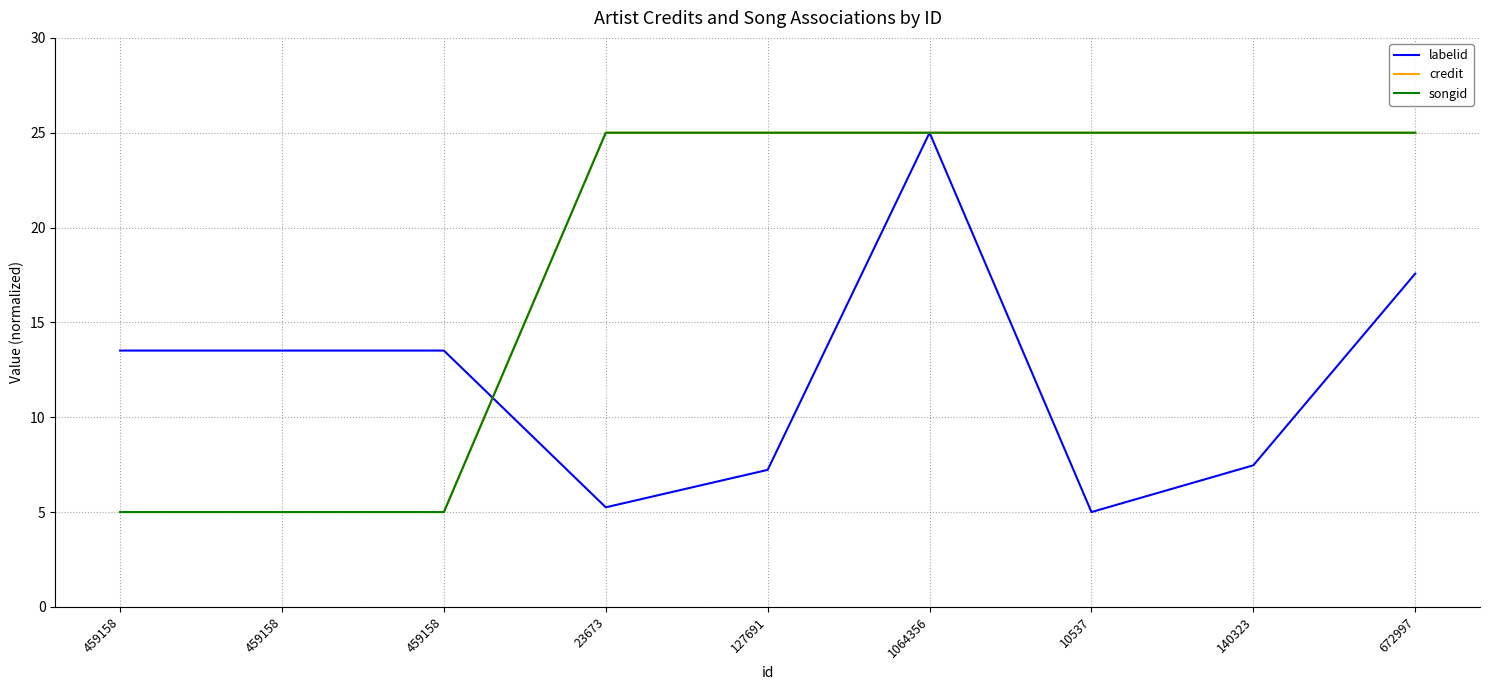

Does the chart have visible grid lines?

Yes